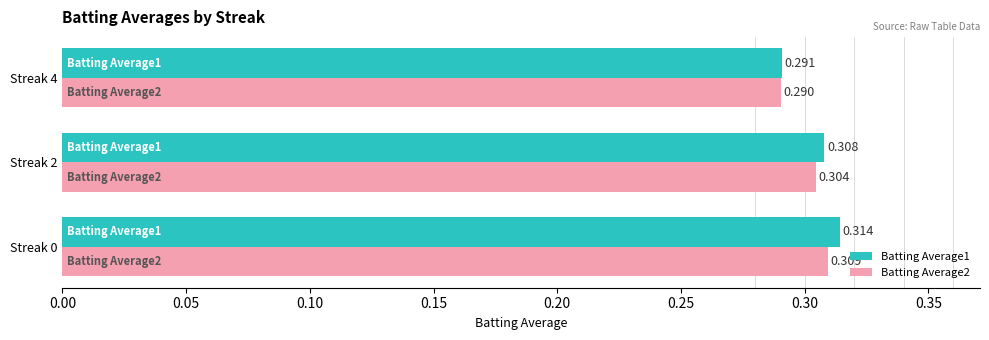

List the series in order of their peak value, highest first.

Batting Average1, Batting Average2